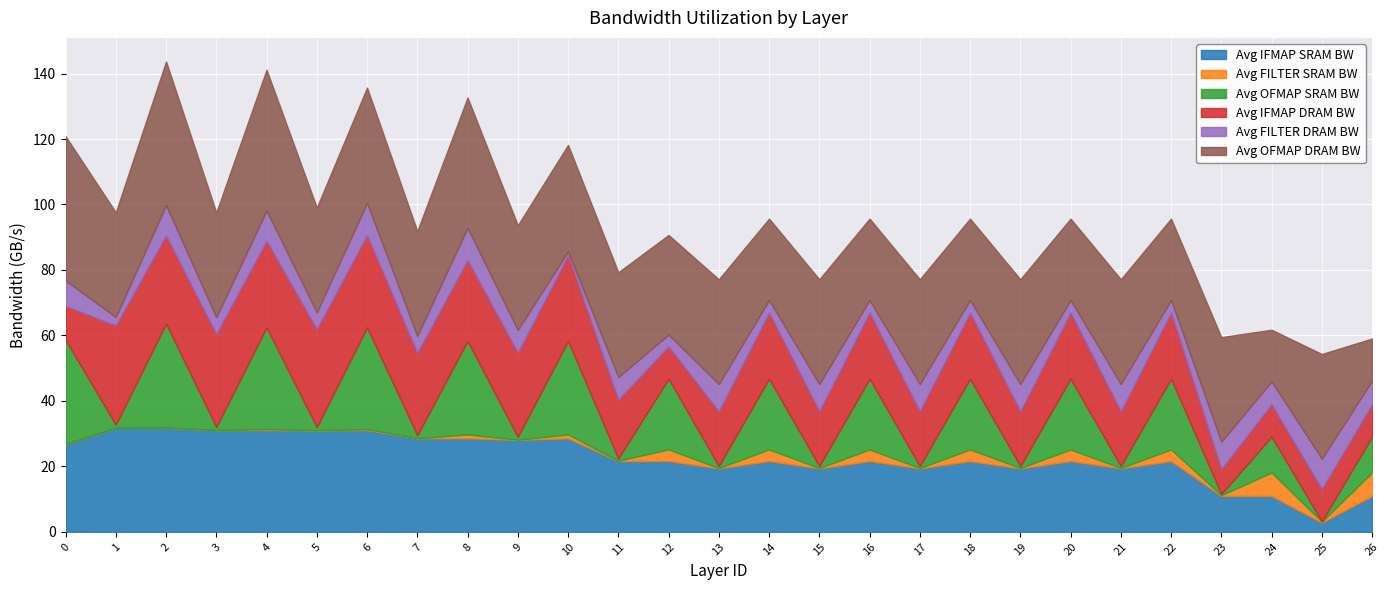

How many data points in Avg FILTER DRAM BW are less than 6?

11